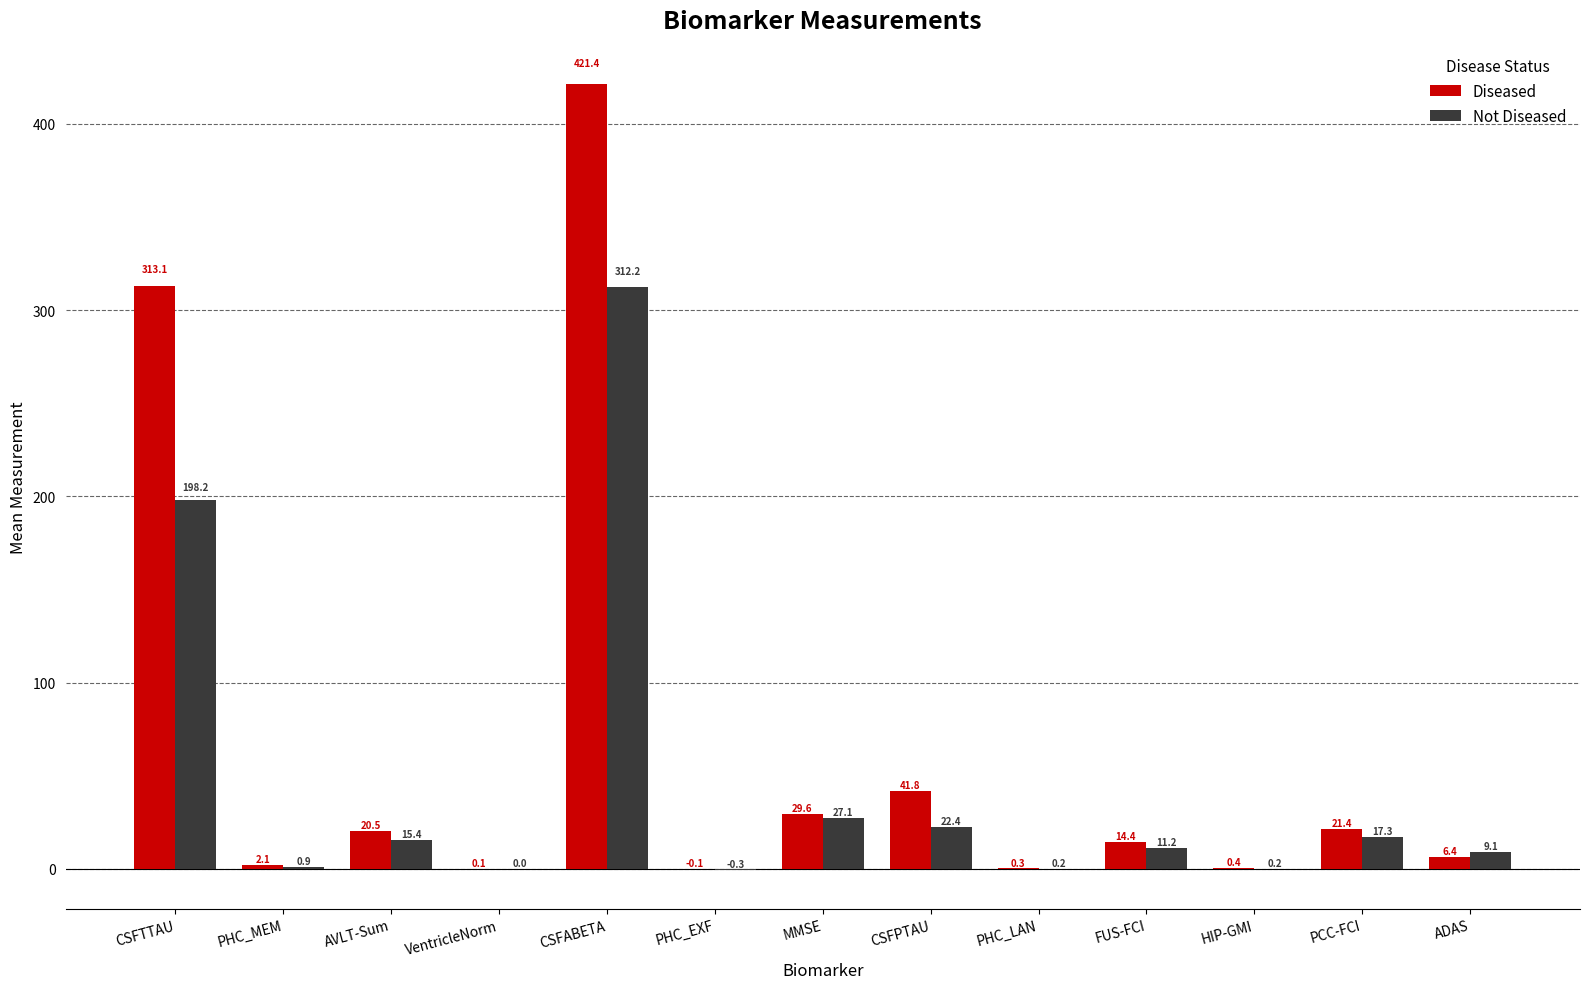

At which label does Diseased first exceed 14?

CSFTTAU